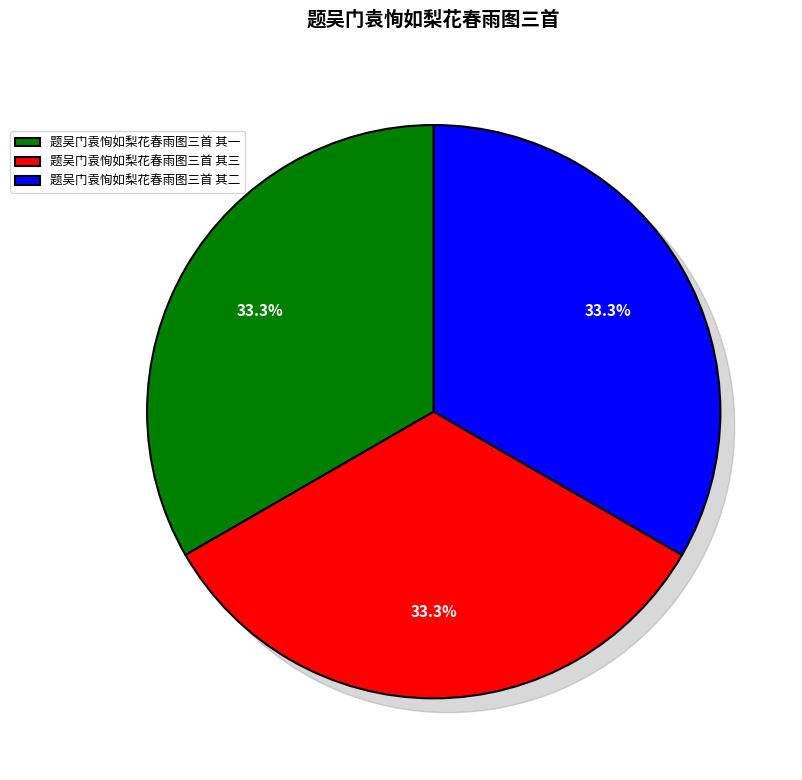

What percentage do 题吴门袁恂如梨花春雨图三首 其一 and 题吴门袁恂如梨花春雨图三首 其二 together represent?

66.7%